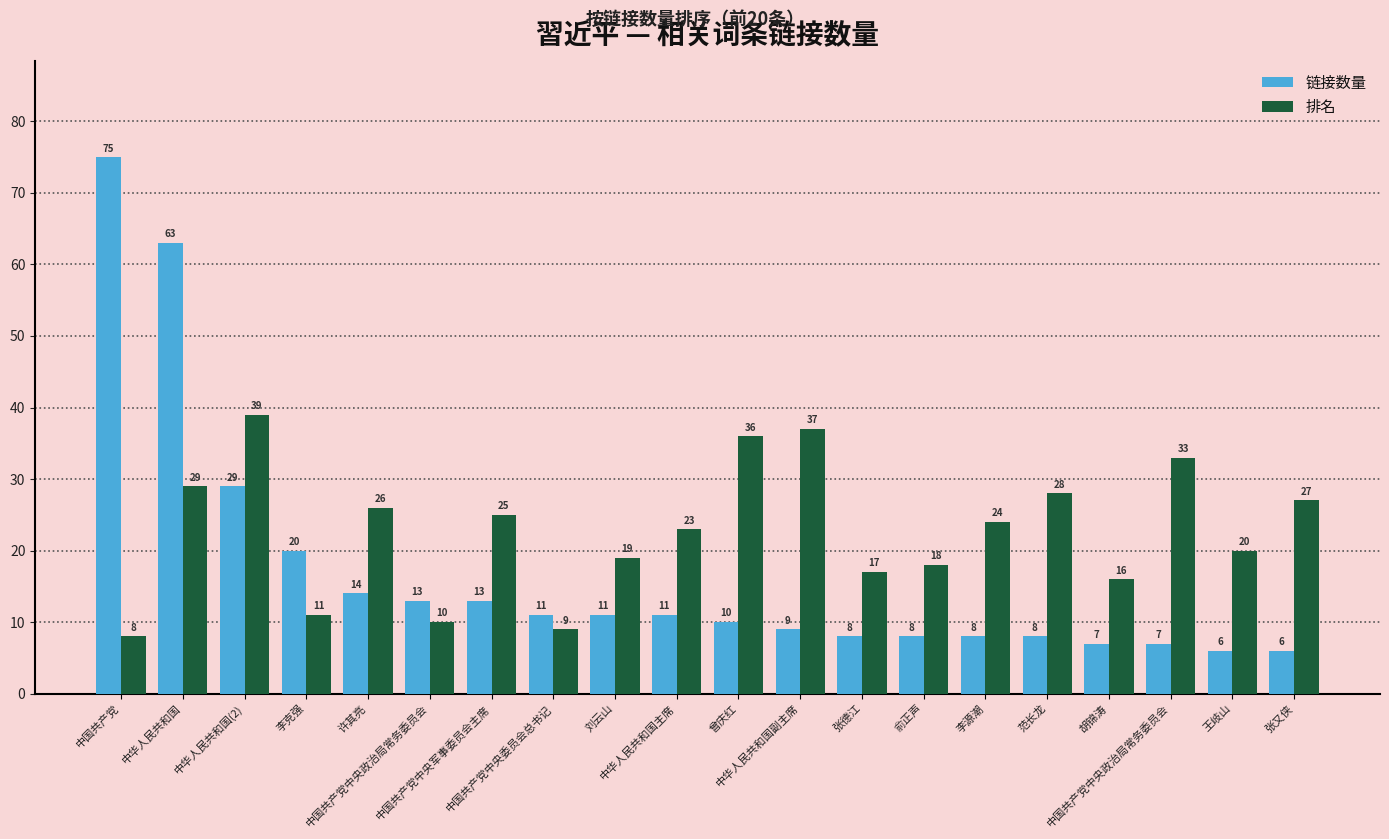

What is the maximum value shown in the chart?

75